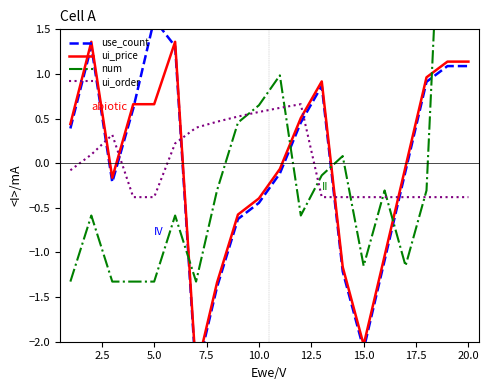

The ui_order series shows -0.4 at 20.0. True or false?

True